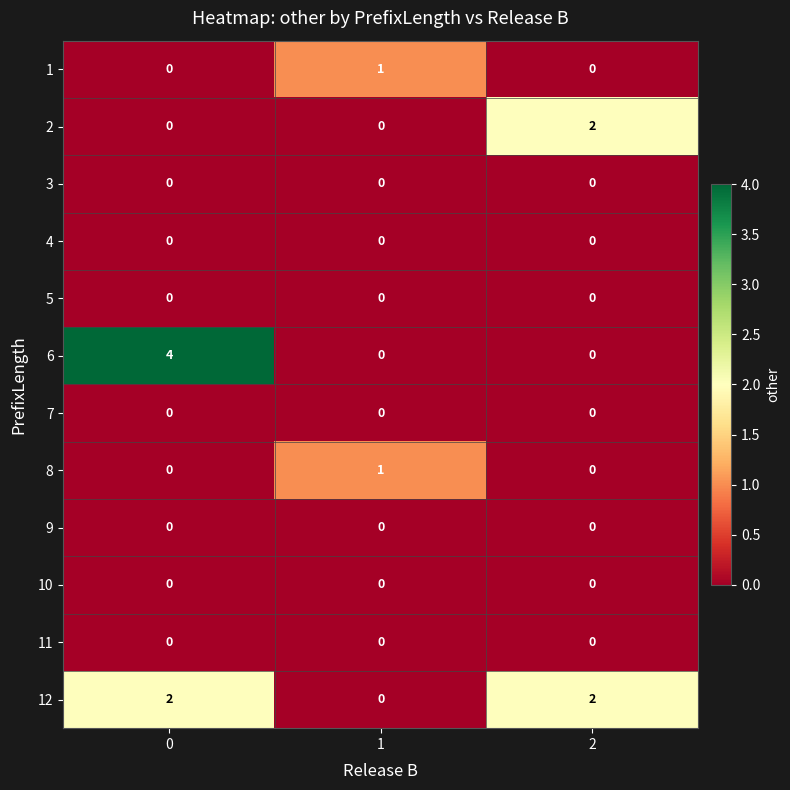

What is the total value across all series at 2?

4